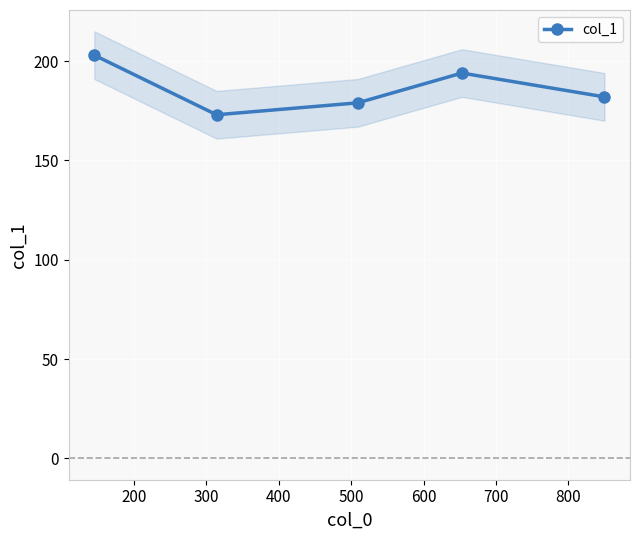

What is the value of the col_1 point at the 3rd from the left?

179